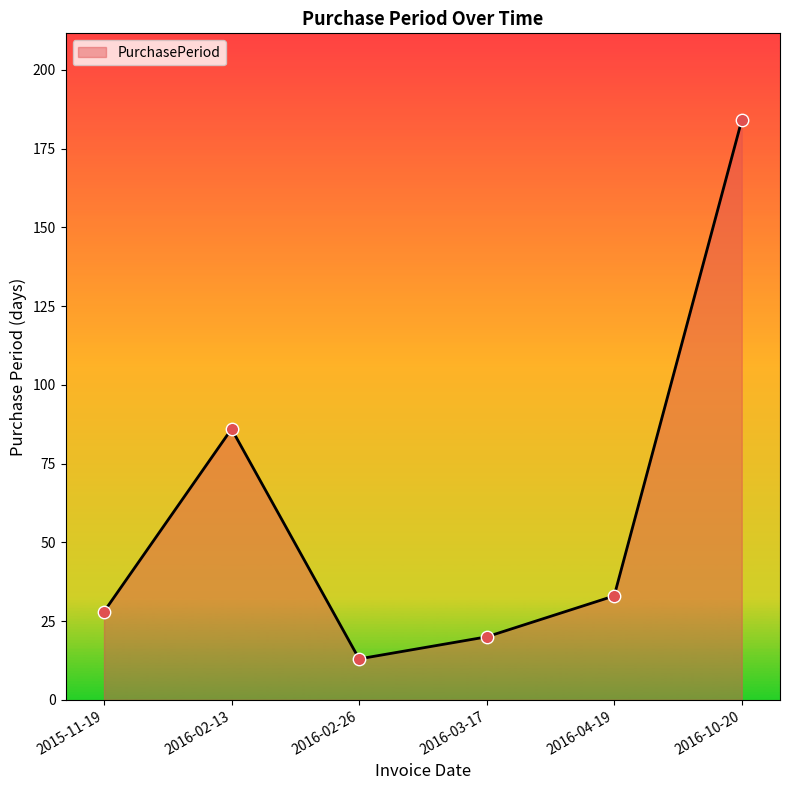

Which has a higher value, 2016-03-17 or 2016-02-26?

2016-03-17